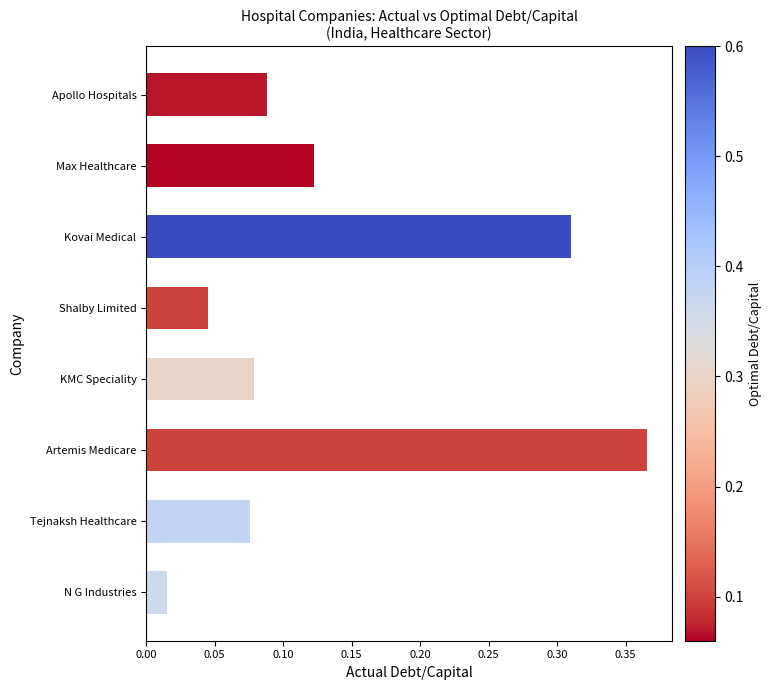

The chart shows a value of 0.0 at Apollo Hospitals. True or false?

False